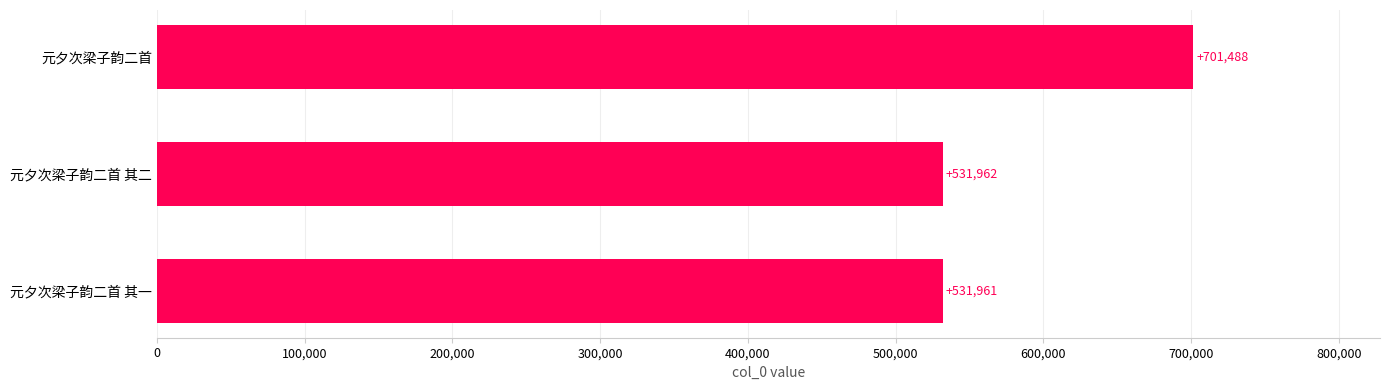

How many bars are there in total?

3